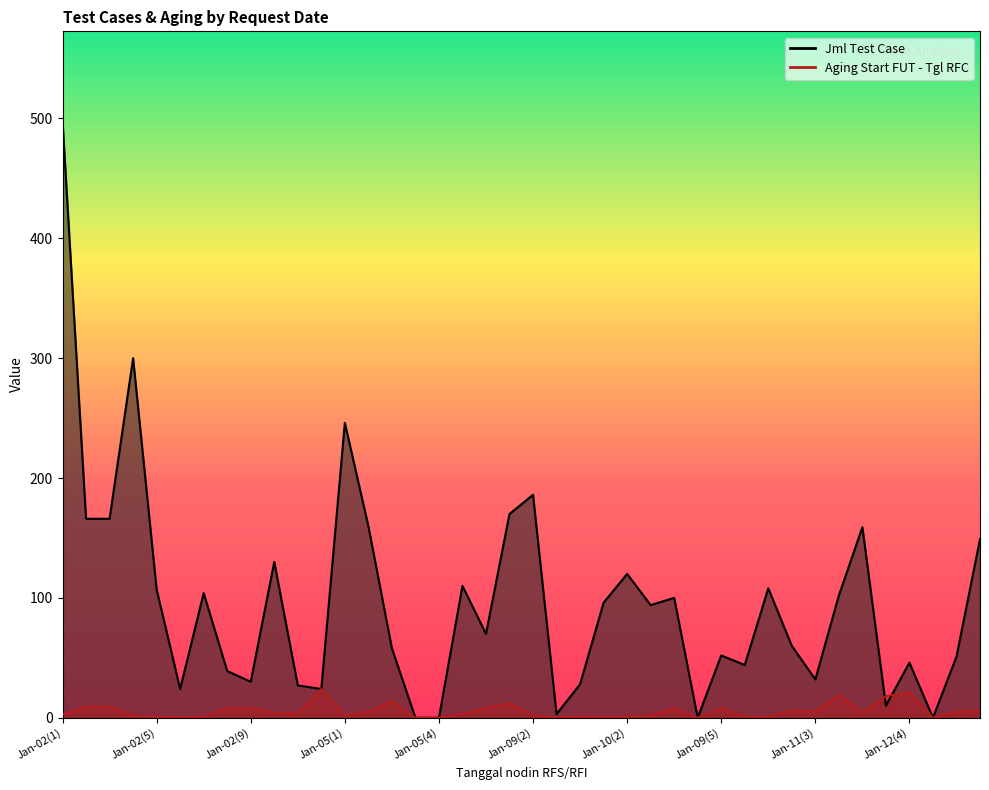

At Jan-10(1), list the series in order from smallest to largest.

Aging Start FUT - Tgl RFC, Jml Test Case